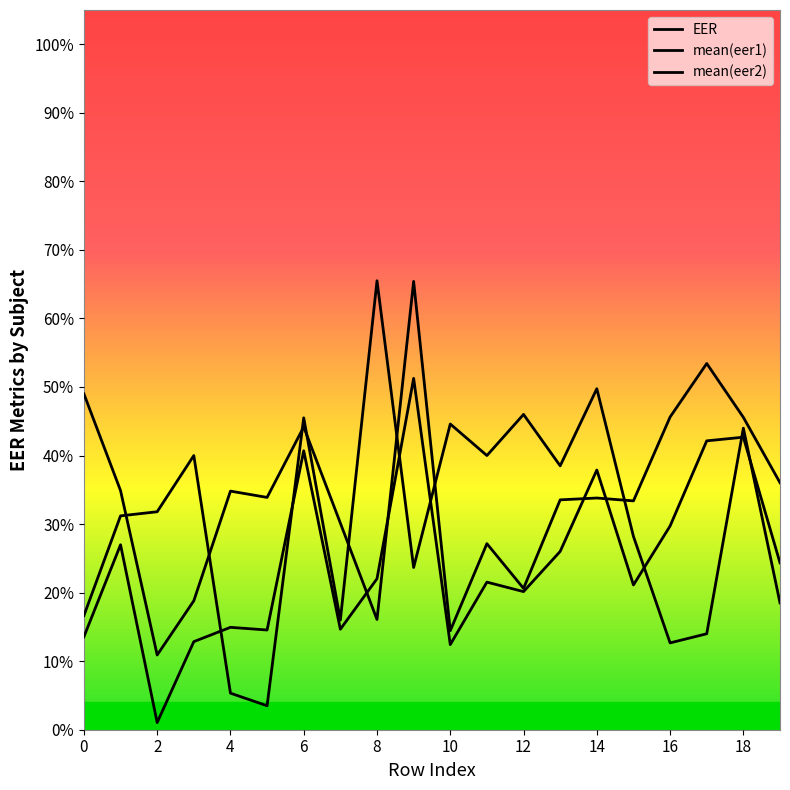

How many intersections are there between EER and mean(eer1)?

4